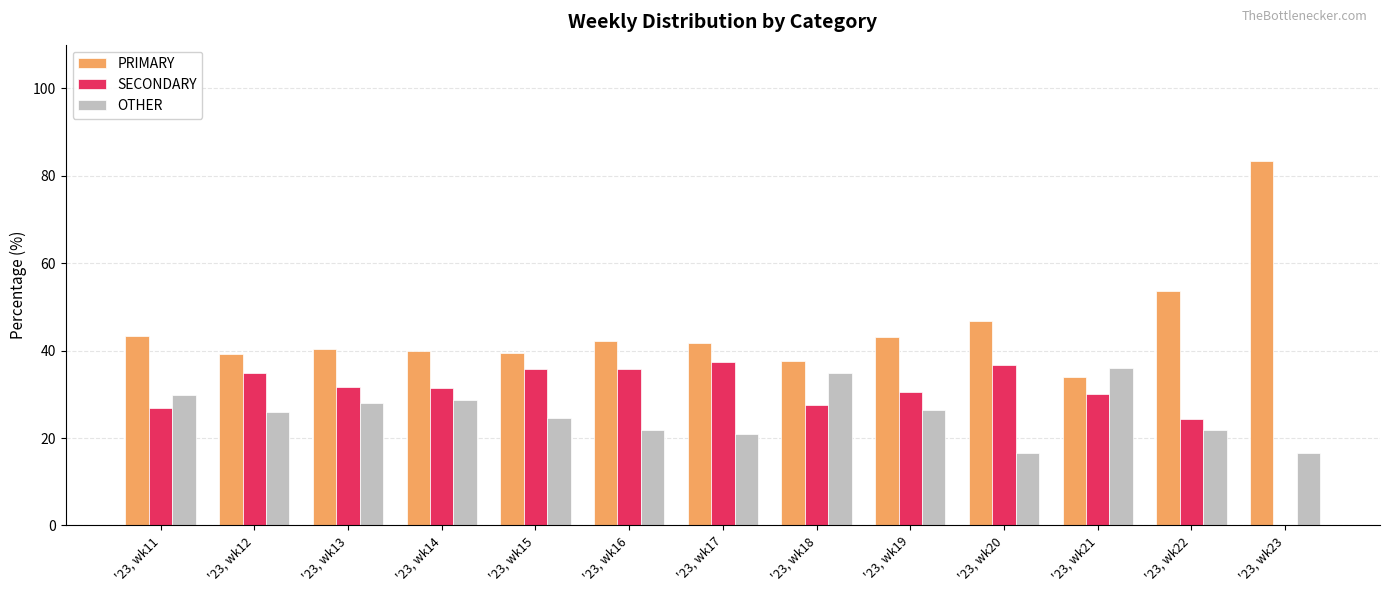

True or false: SECONDARY has a value of 35.8 at '23, wk16.

True